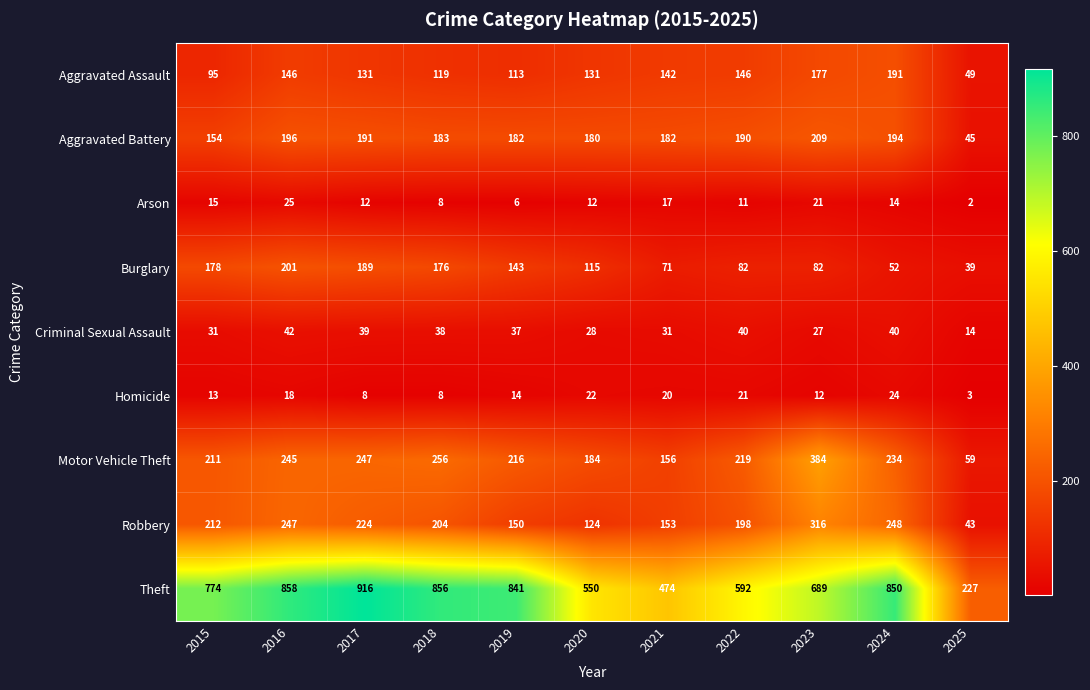

At which category is the sum across all series the highest?

2016